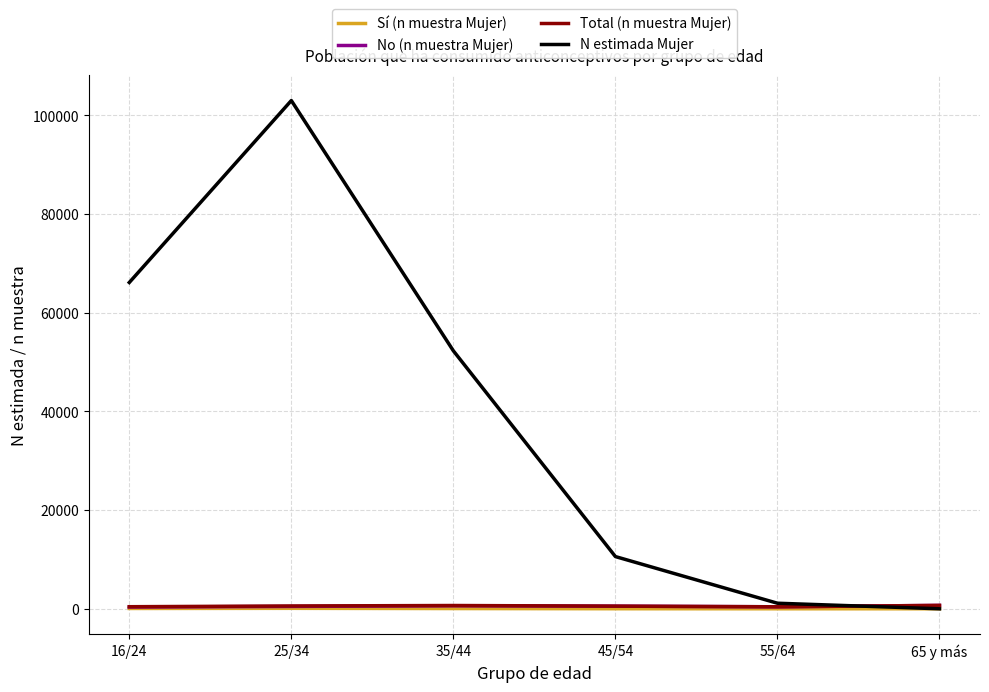

The value of N estimada Mujer at 65 y más is 0. True or false?

True